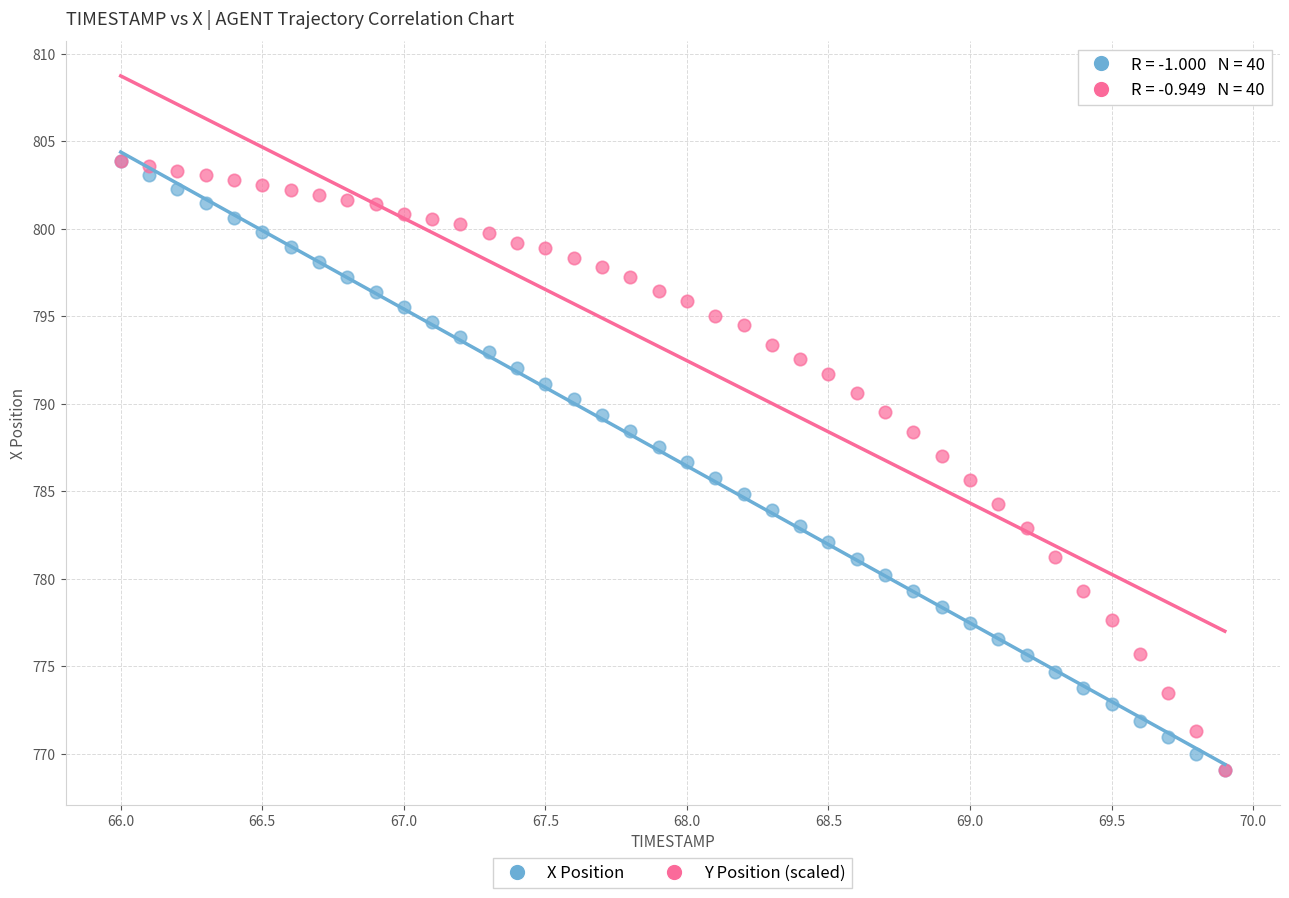

What are all the series names shown in the legend?

X Position, Y Position (scaled)